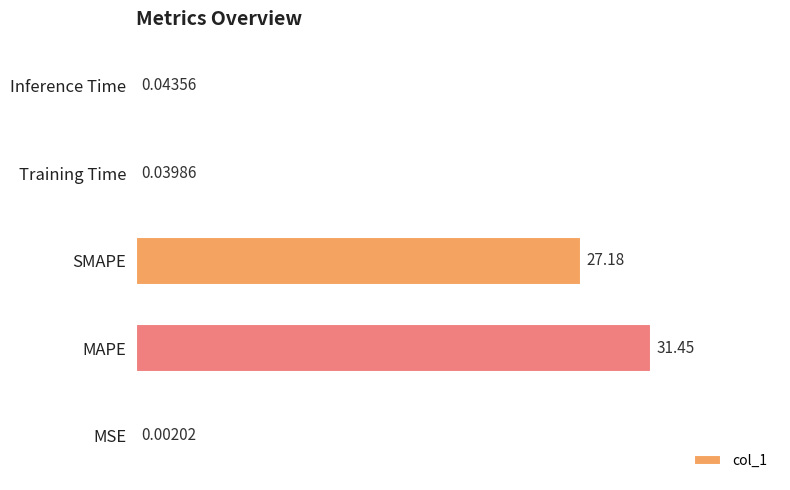

Are the bars grouped side by side (vs. stacked)?

No